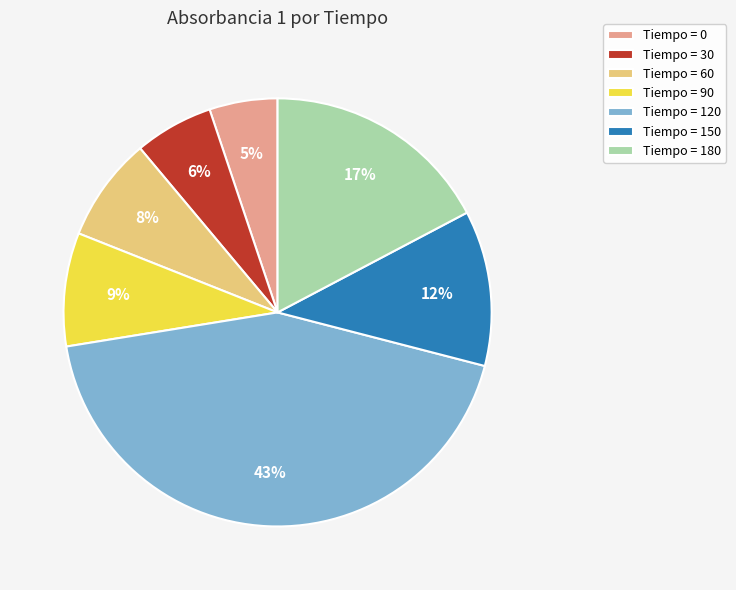

Which has a higher value, Tiempo = 30 or Tiempo = 180?

Tiempo = 180